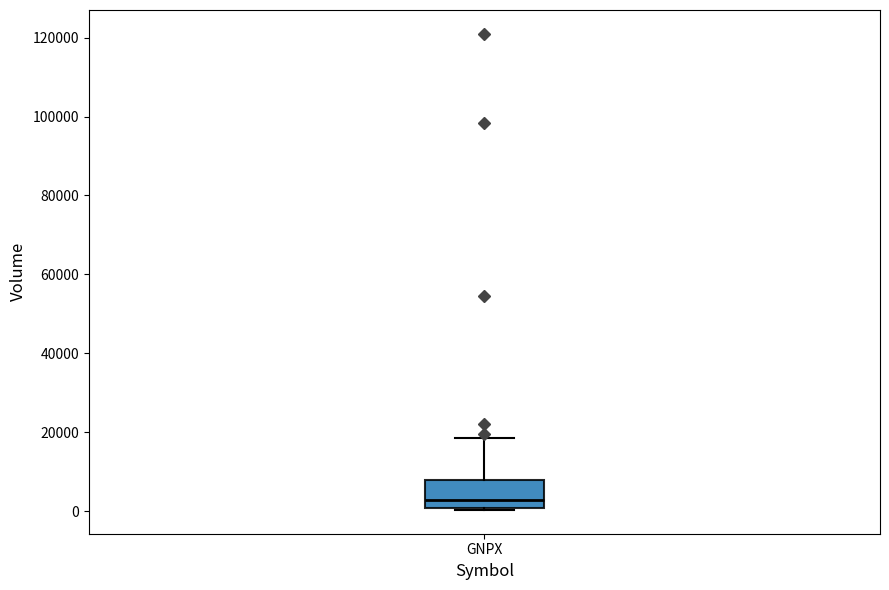

Where does the median line of the box for GNPX sit on the y-axis? The values are not printed on the chart, so give them approximately, as read against the axis.

2000